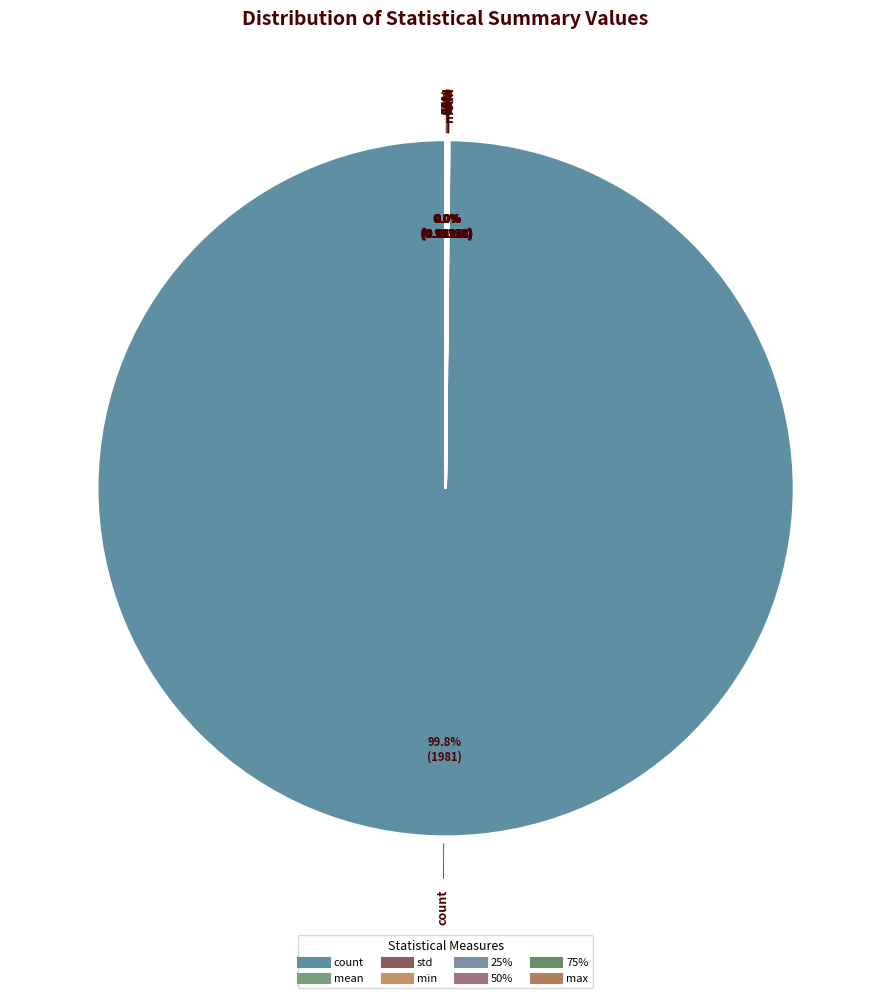

How much of the chart is everything except 25%?

100.0%